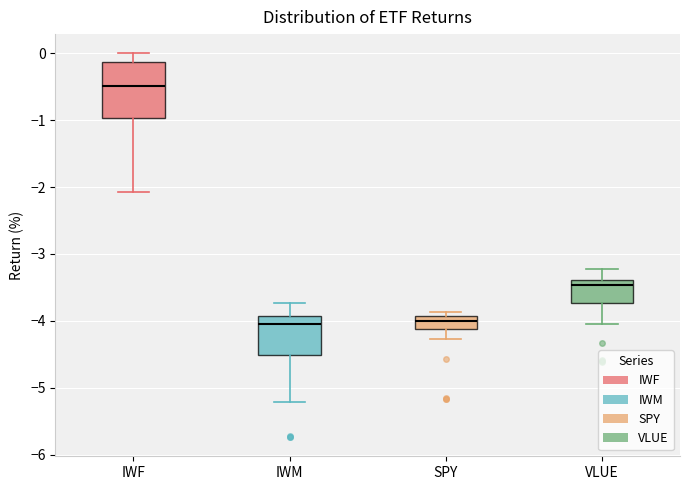

Which box is the tallest, from its lower edge to its upper edge?

IWF